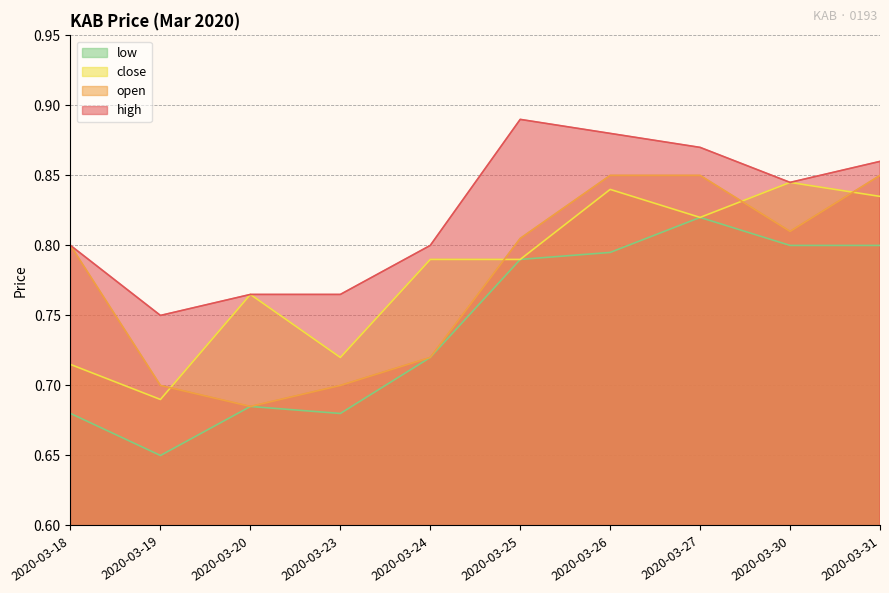

At which category does the chart reach its minimum across all series?

2020-03-19